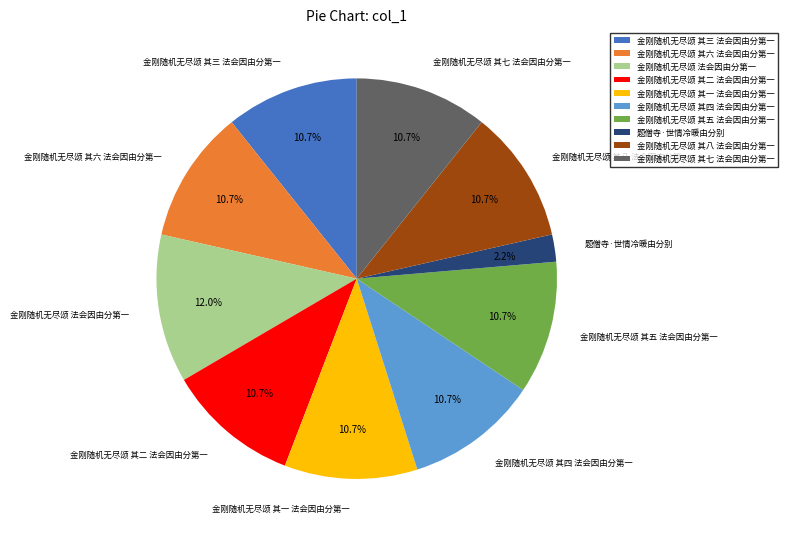

Which category has the biggest portion of the pie?

金刚随机无尽颂 法会因由分第一